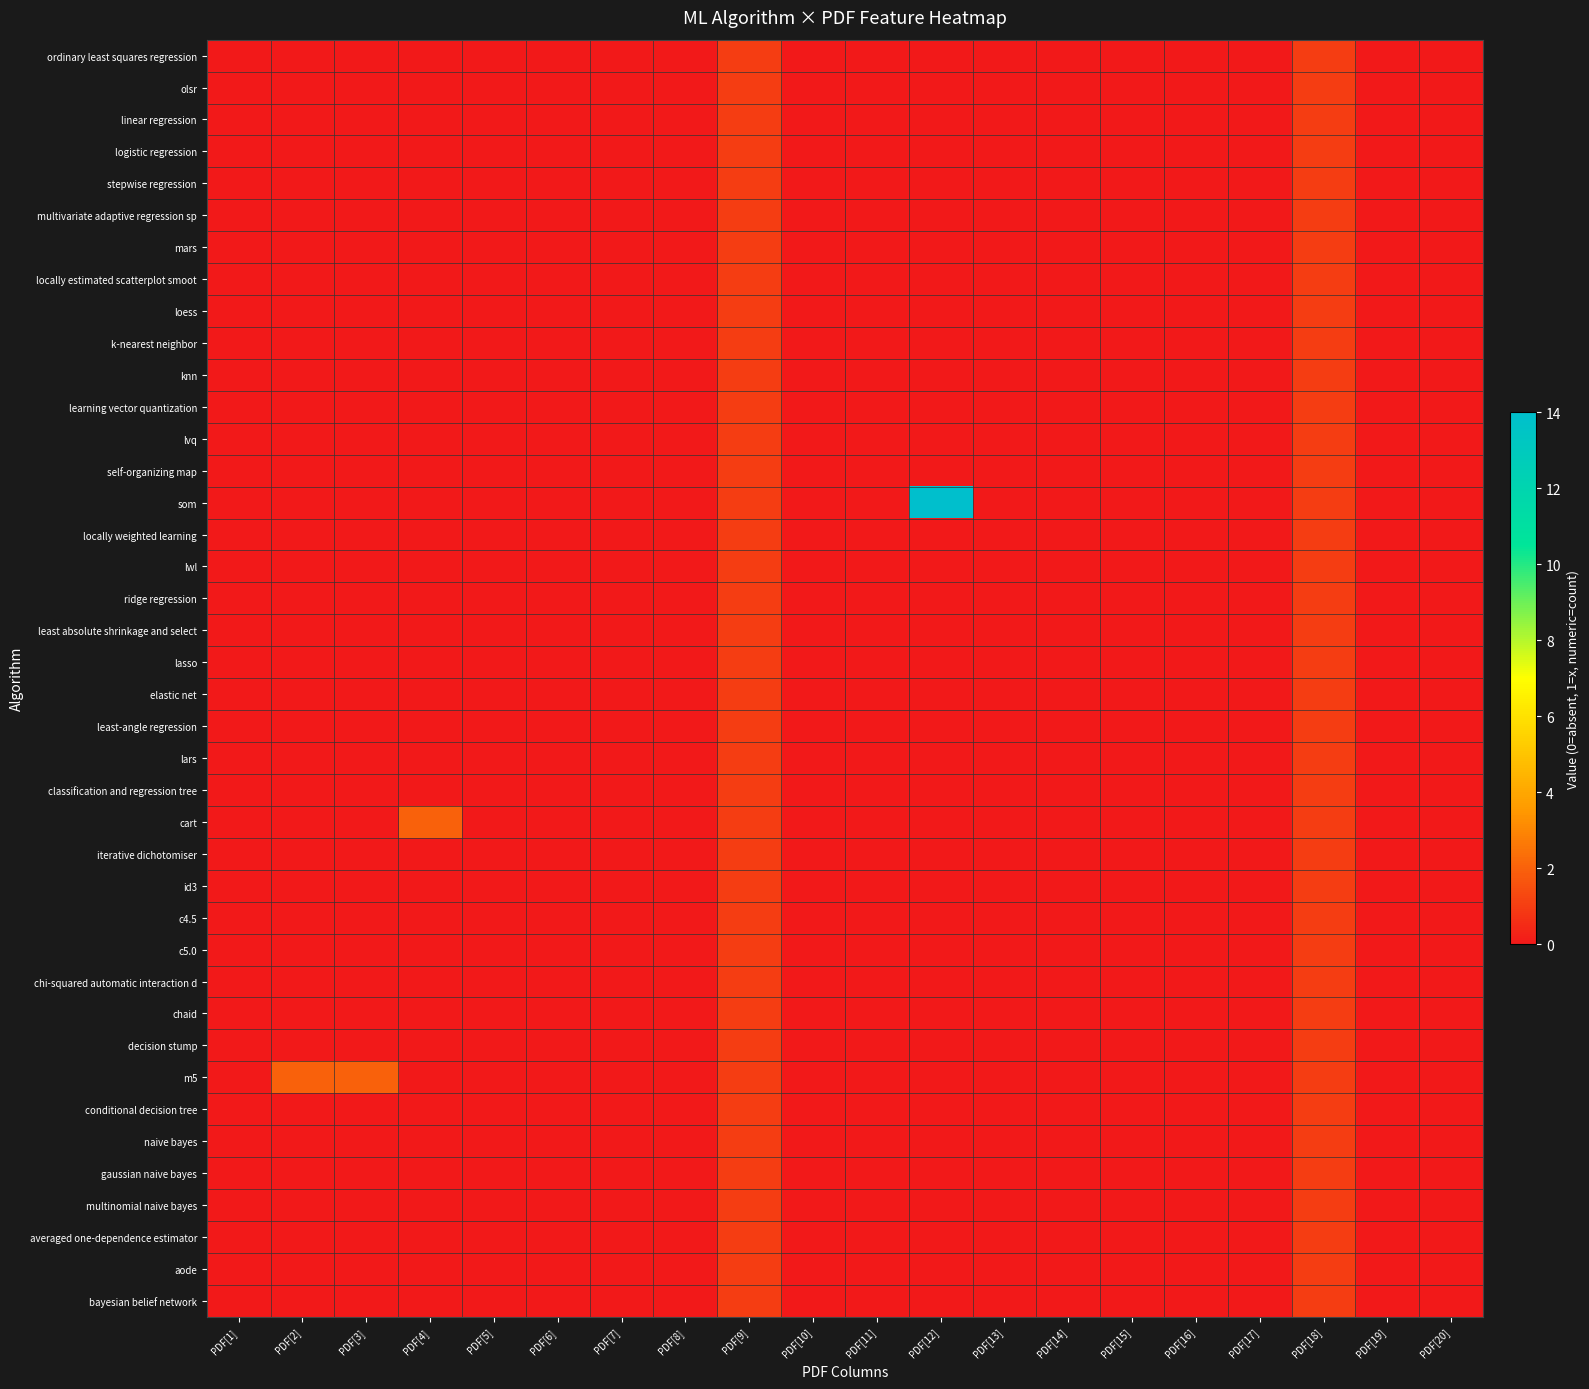

Which label corresponds to the smallest value in the chart?

PDF[1]